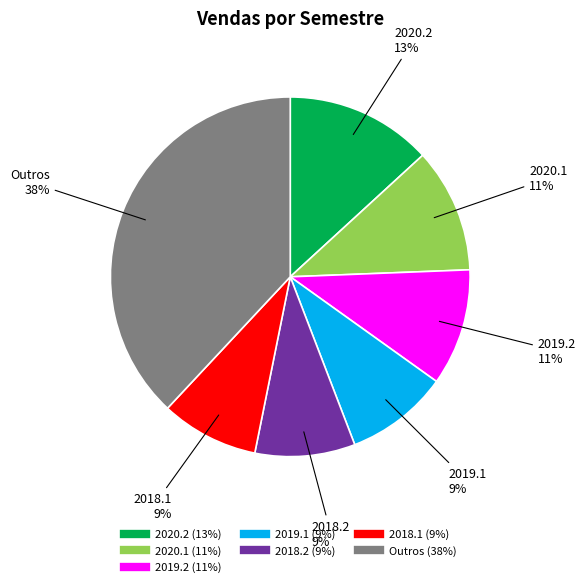

To the nearest percent, what is the average slice percentage?

14%